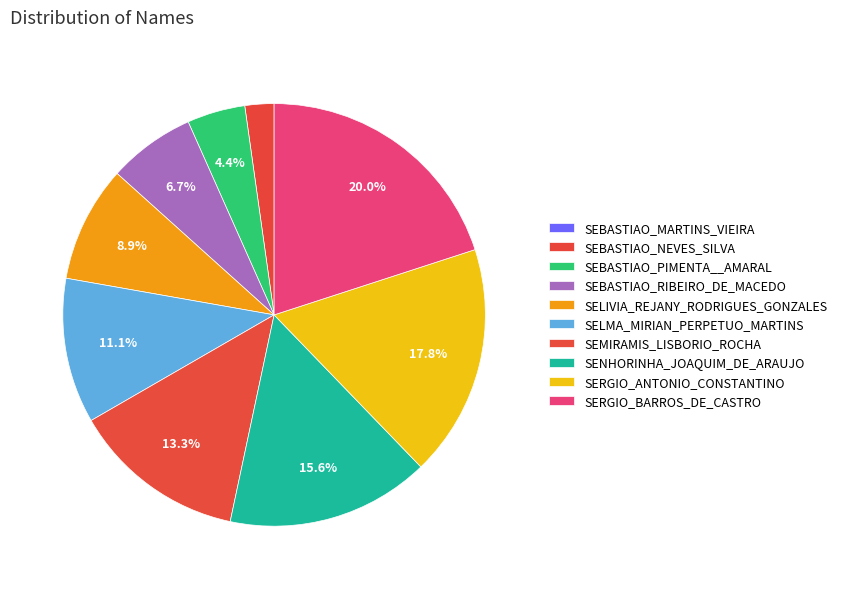

Do SEBASTIAO_RIBEIRO_DE_MACEDO and SEMIRAMIS_LISBORIO_ROCHA together represent more than half of the pie?

No